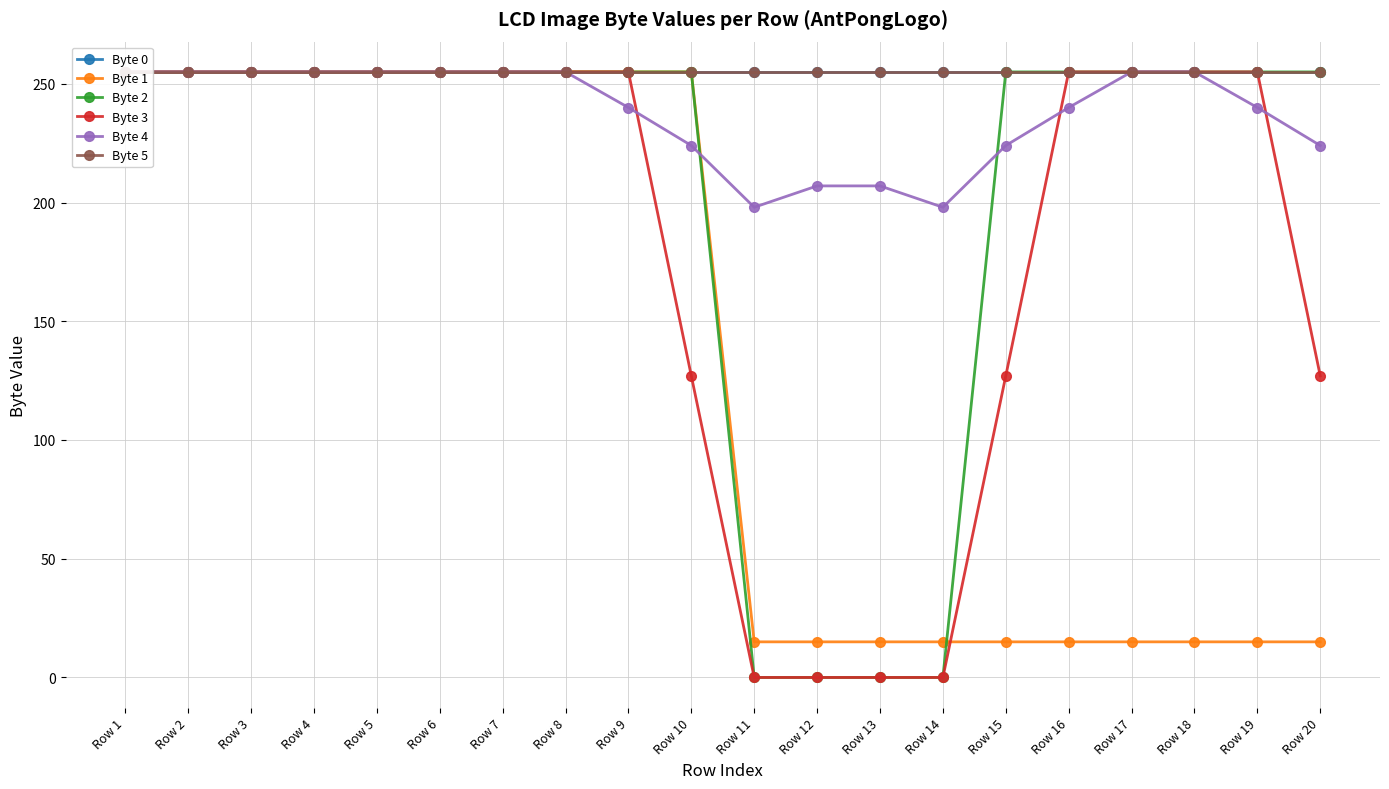

True or false: Byte 3 has a value of 81 at Row 20.

False